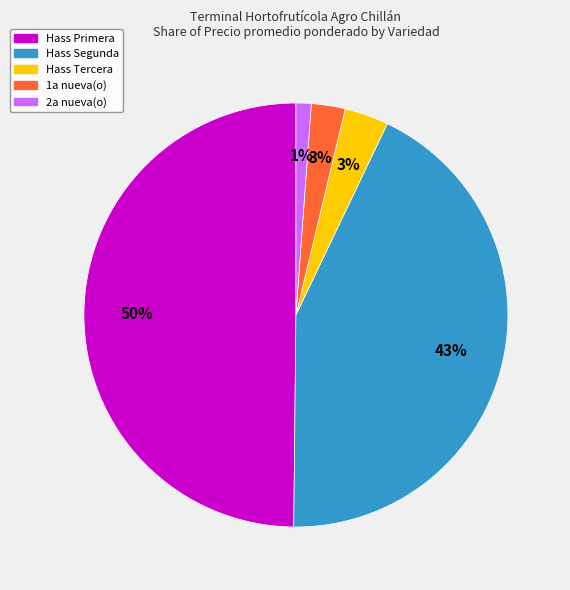

To the nearest percent, what is the difference between the largest and smallest slice percentages?

49%